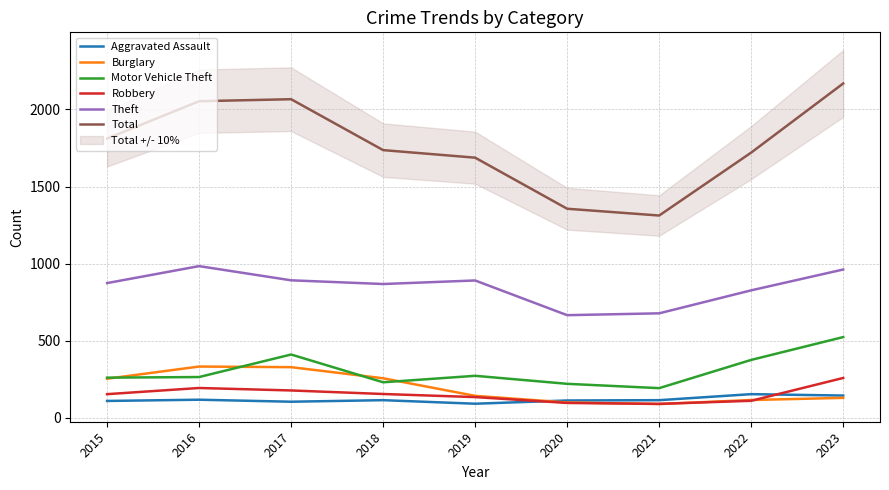

Count the number of data series in this chart.

6